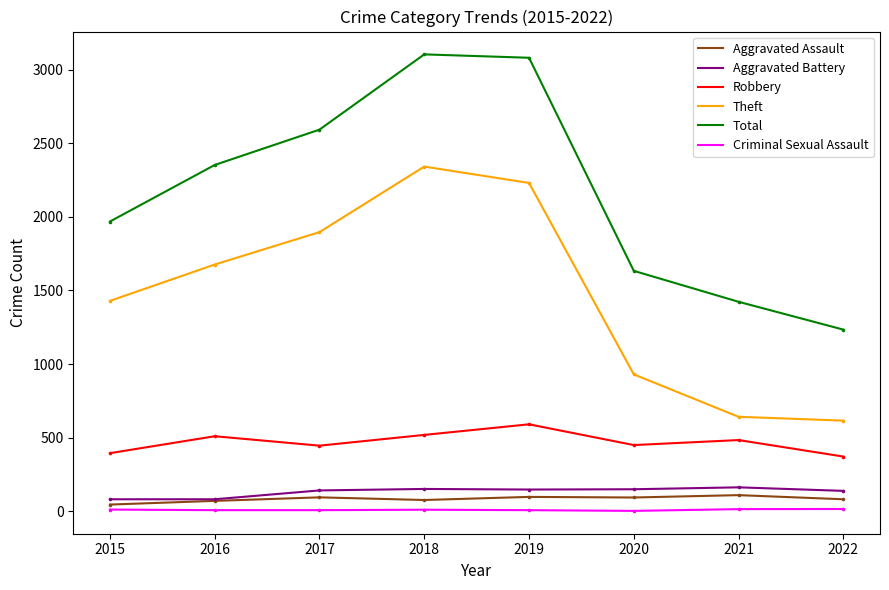

Between 2017 and 2022, which series saw the biggest shift?

Total